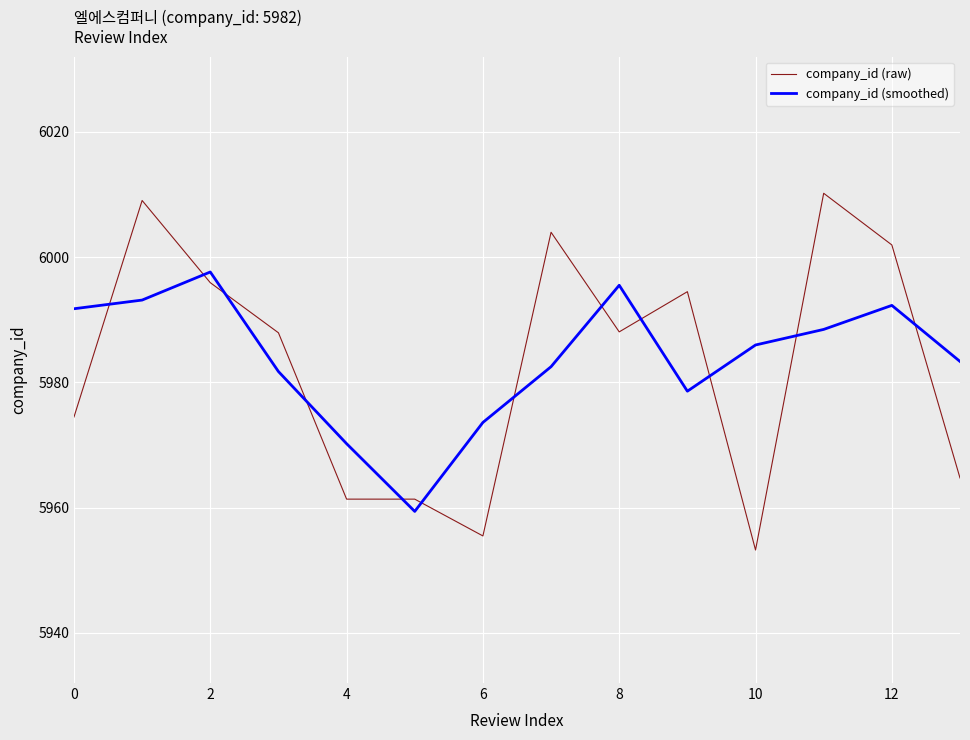

What is the difference between the maximum and minimum values in the company_id (smoothed) series?

38.2